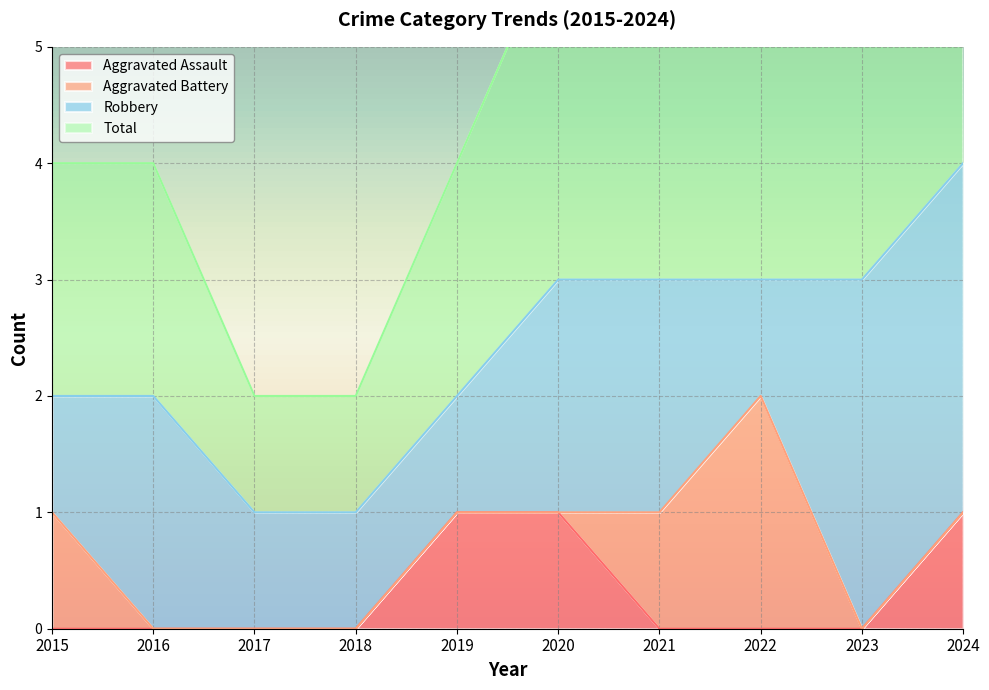

True or false: Aggravated Assault has a value of 0 at 2017.

True